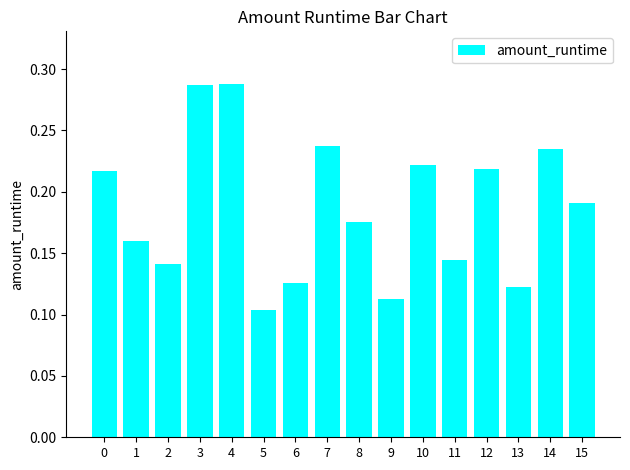

How many series are shown in this chart?

1